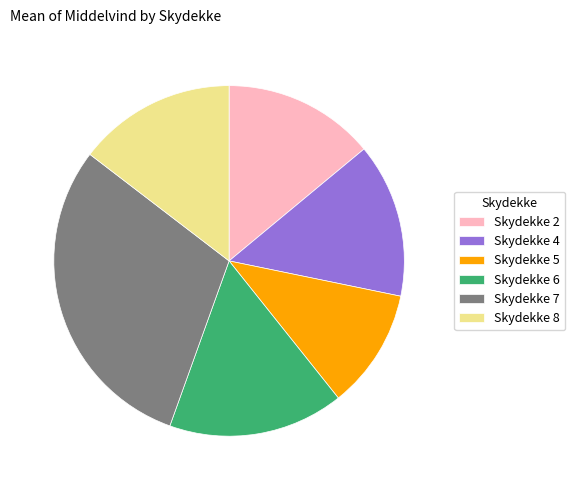

The Skydekke 6 slice represents 16% of the pie. True or false?

True